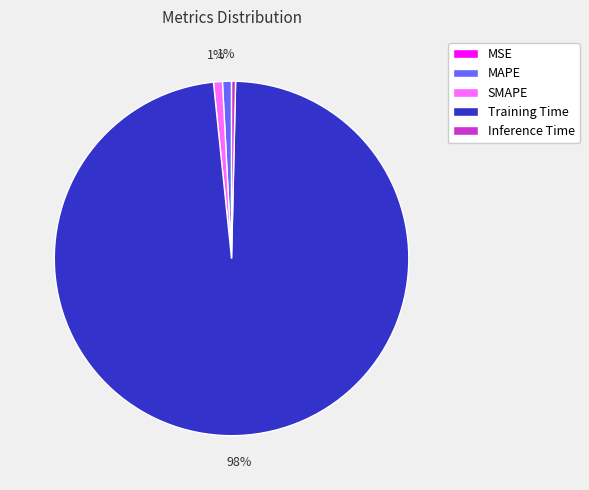

To the nearest percent, what percentage of the pie is MAPE?

1%